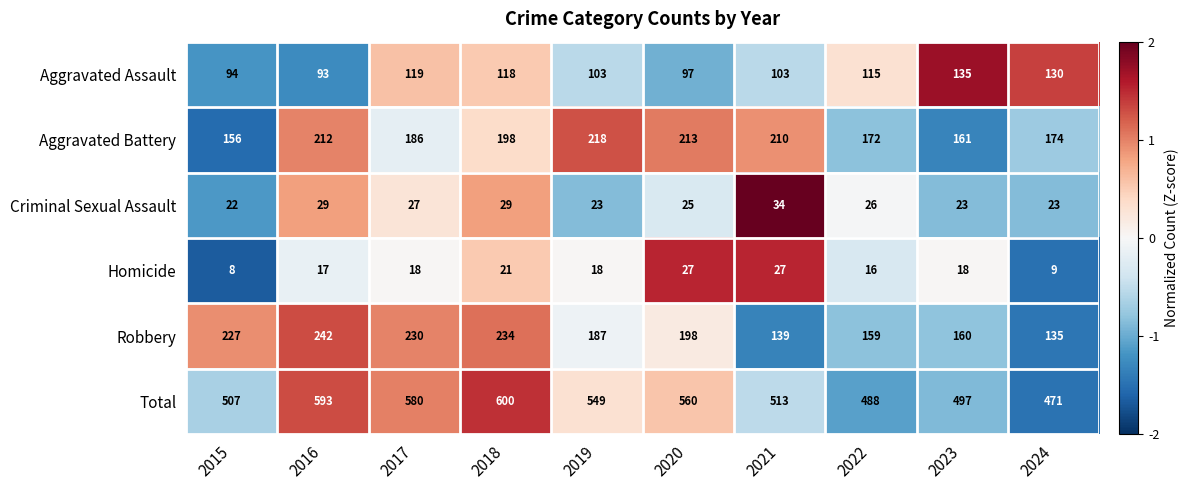

What is the sum of the Aggravated Battery values at 2018 and 2015?

354